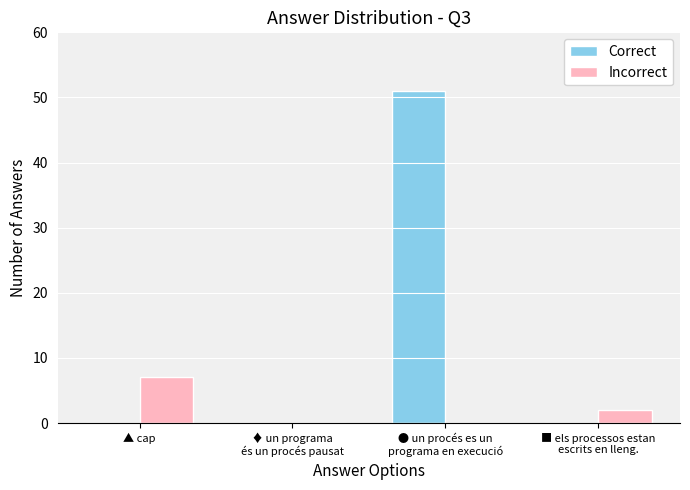

What is the sum of all Incorrect values?

9